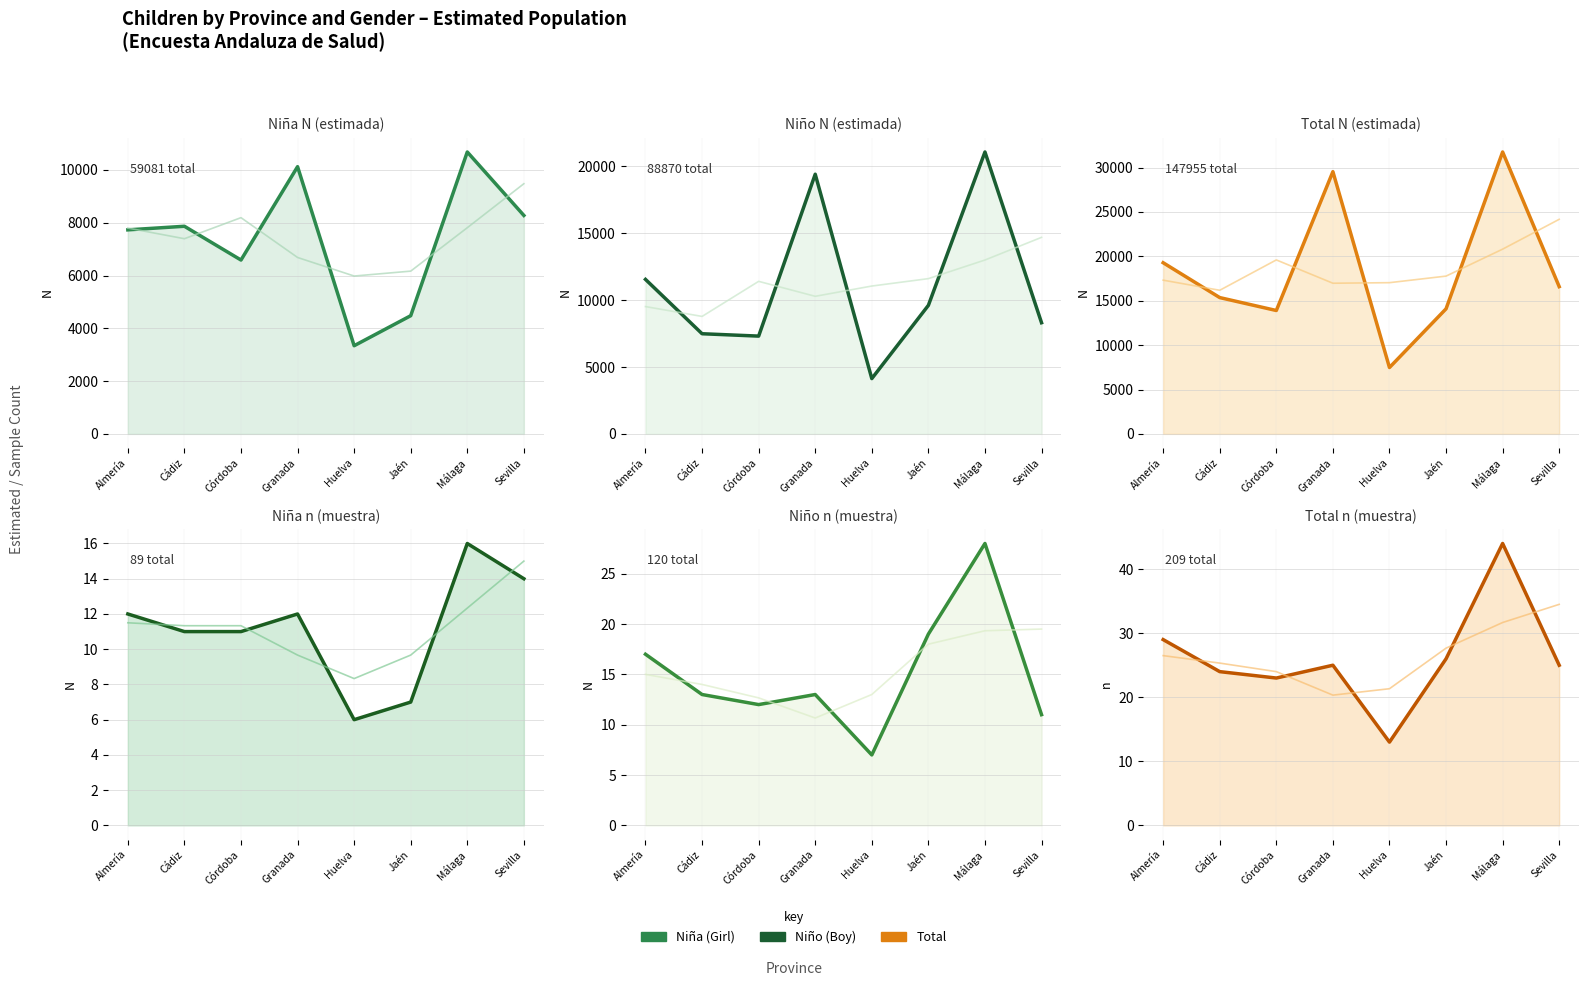

Is the value of Niña n (muestra) at Málaga greater than the value of Niña N (estimada) at Granada?

No